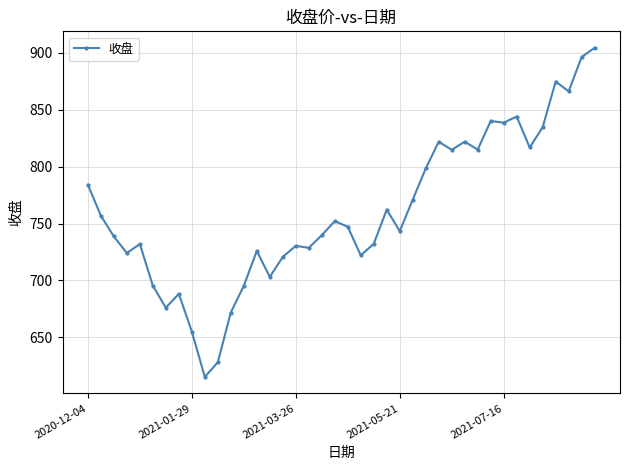

What is the value of the 34th point from the left?

843.9